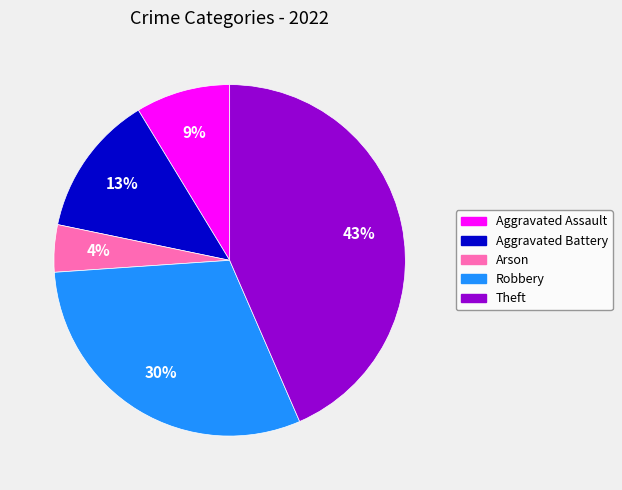

What is the largest slice in the pie chart?

Theft